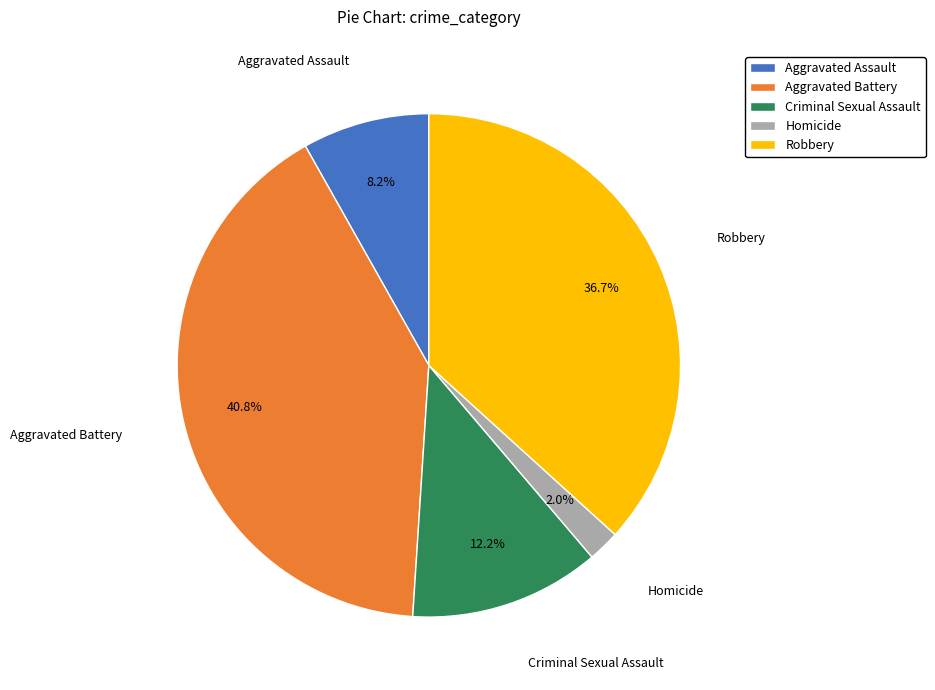

Is there any slice that represents more than half of the pie?

No